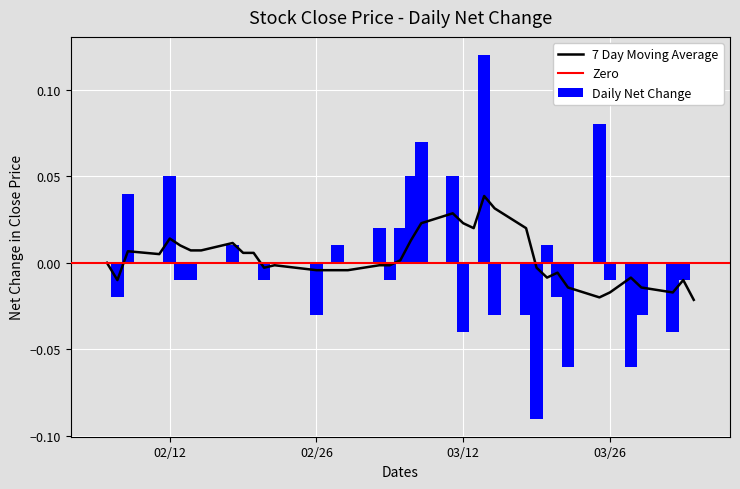

What is the change in value from 20 to 28?

+0.1